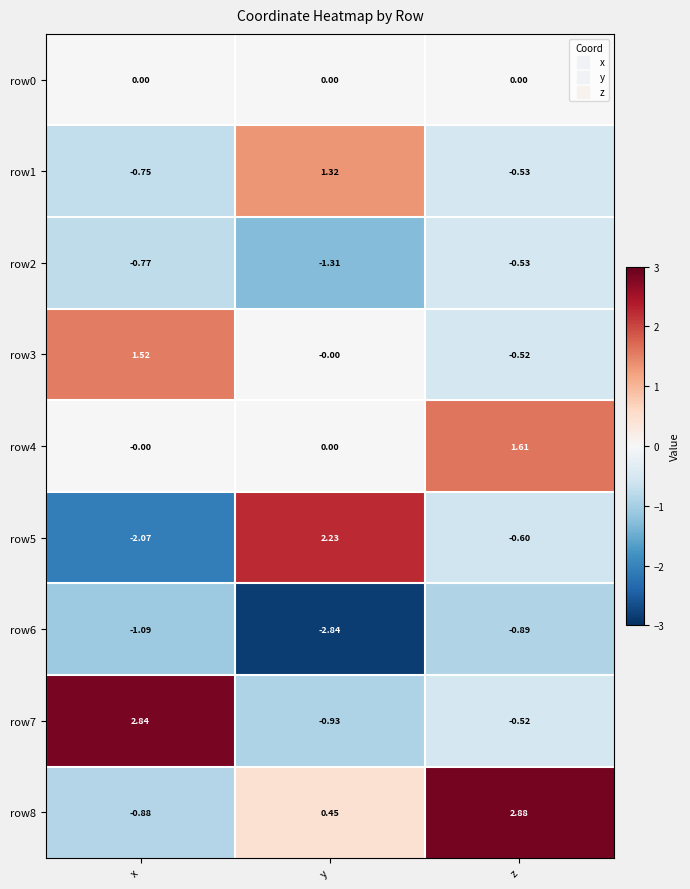

How many data points in row5 are less than 0?

2